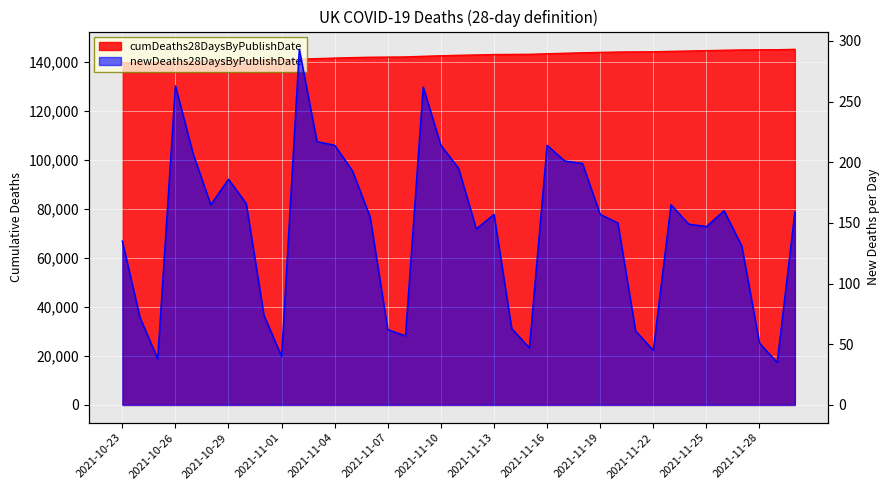

What is the difference between the second highest and second lowest values in the cumDeaths28DaysByPublishDate series?

5277